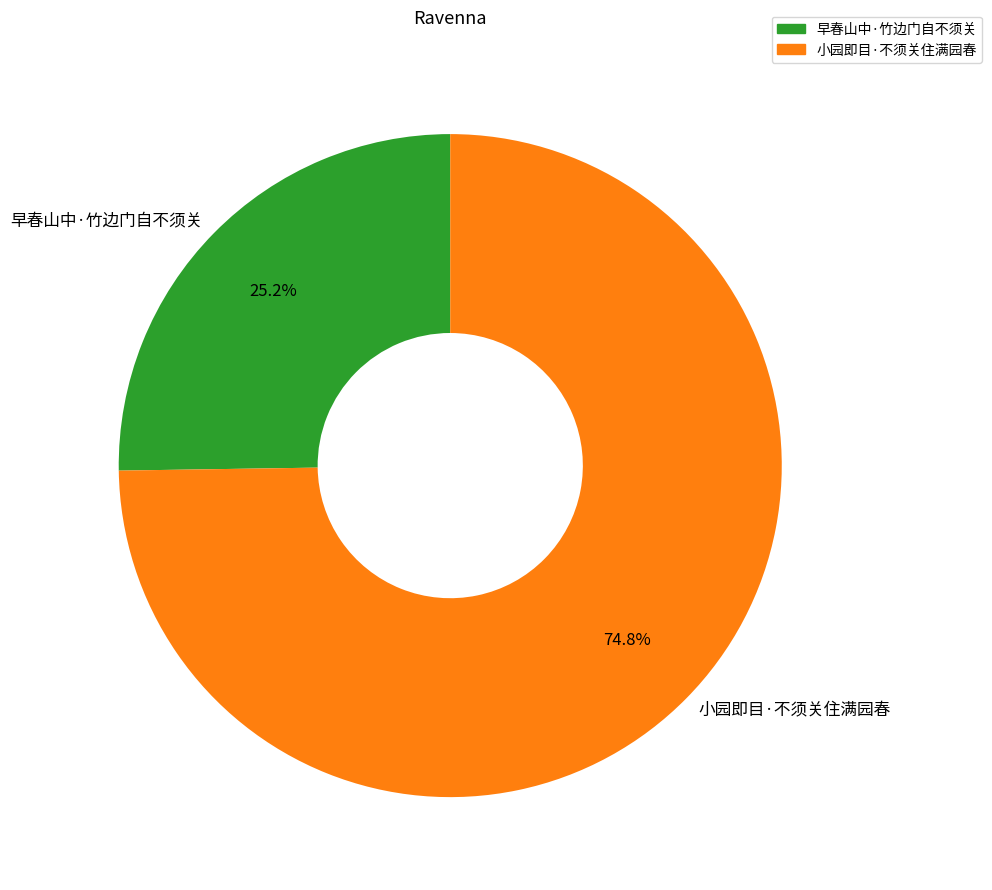

Does 小园即目·不须关住满园春 account for over 50% of the chart?

Yes